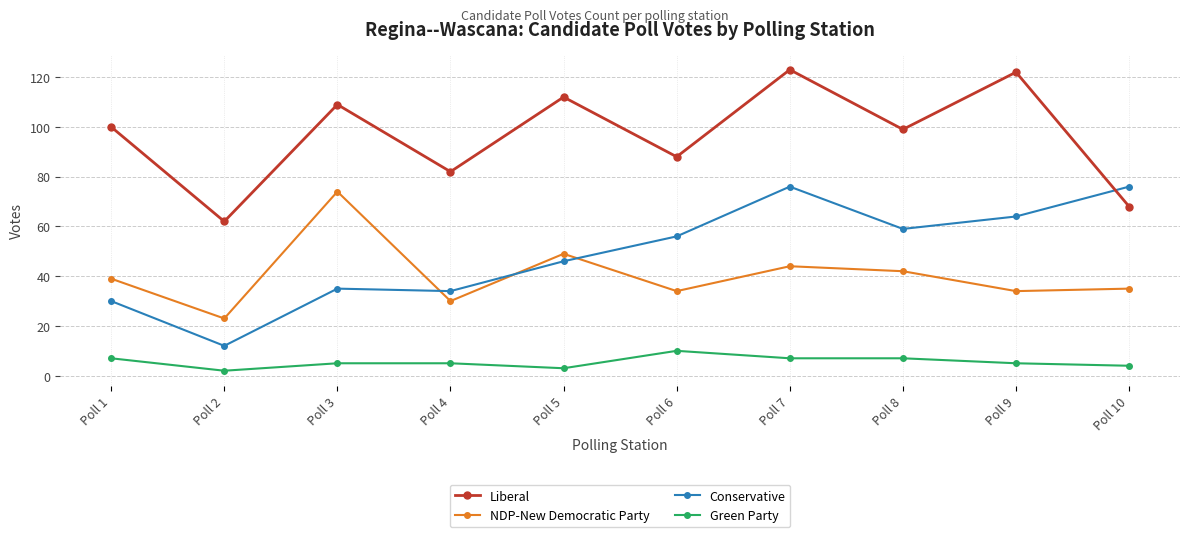

Which series has the largest total across all categories?

Liberal